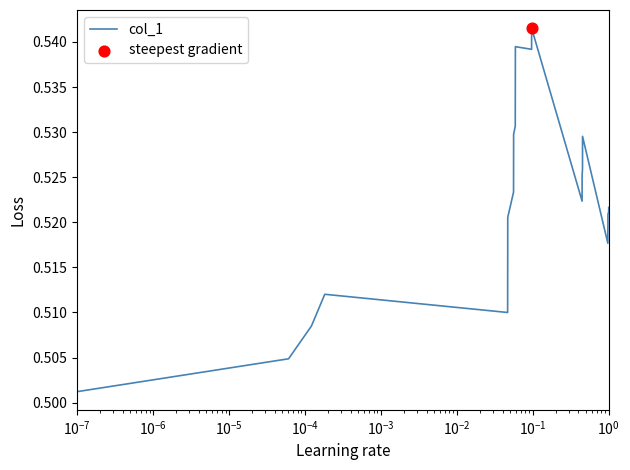

Does the chart have visible grid lines?

No